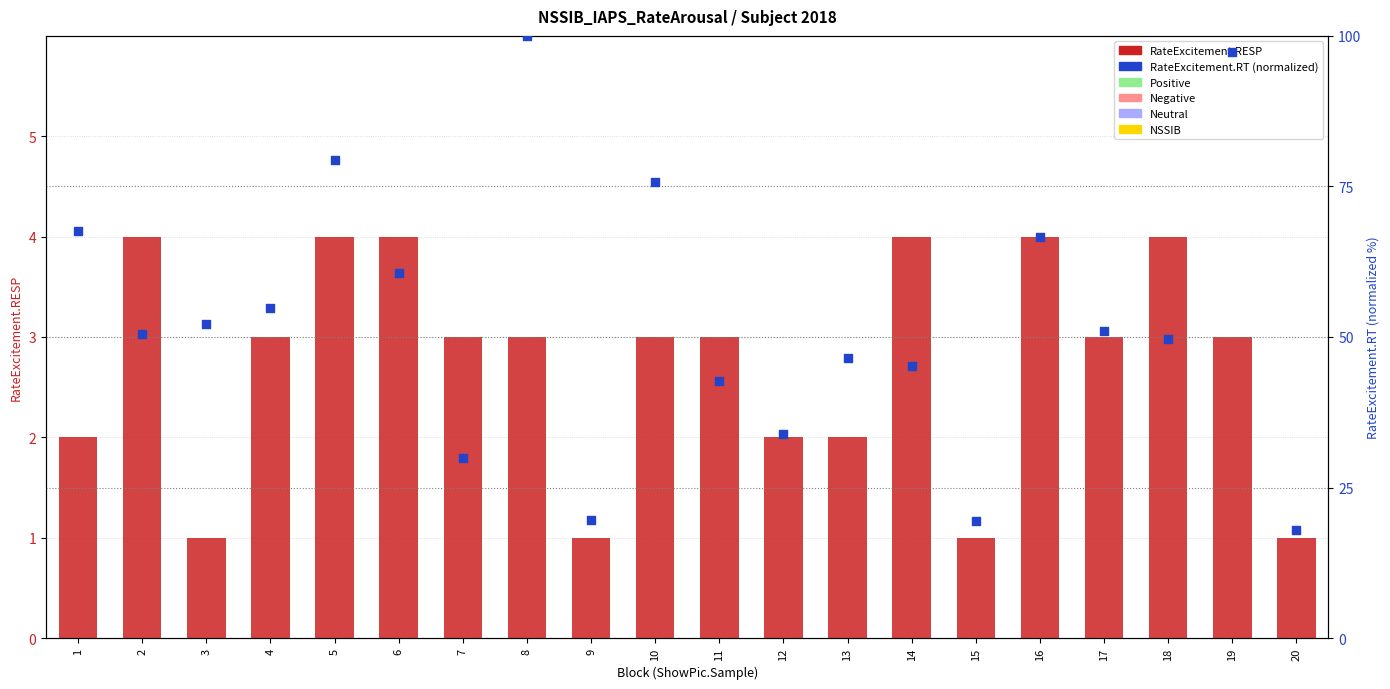

At which category is the sum across all series the highest?

8